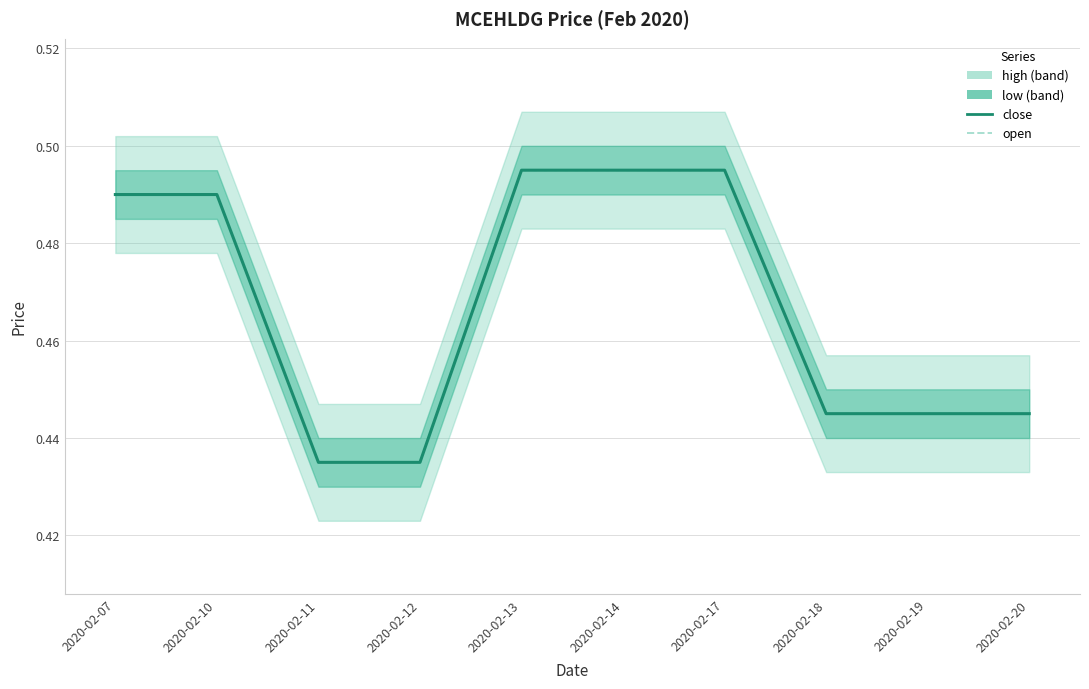

True or false: open has a value of 0.3 at 2020-02-13.

False